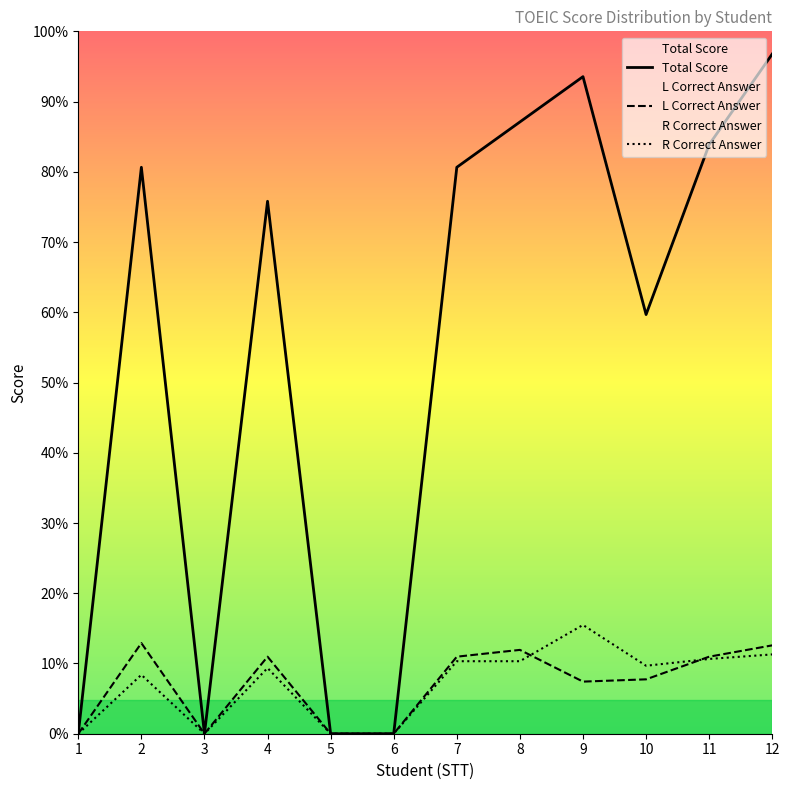

Is the value of L Correct Answer at 1 greater than the value of R Correct Answer at 4?

No